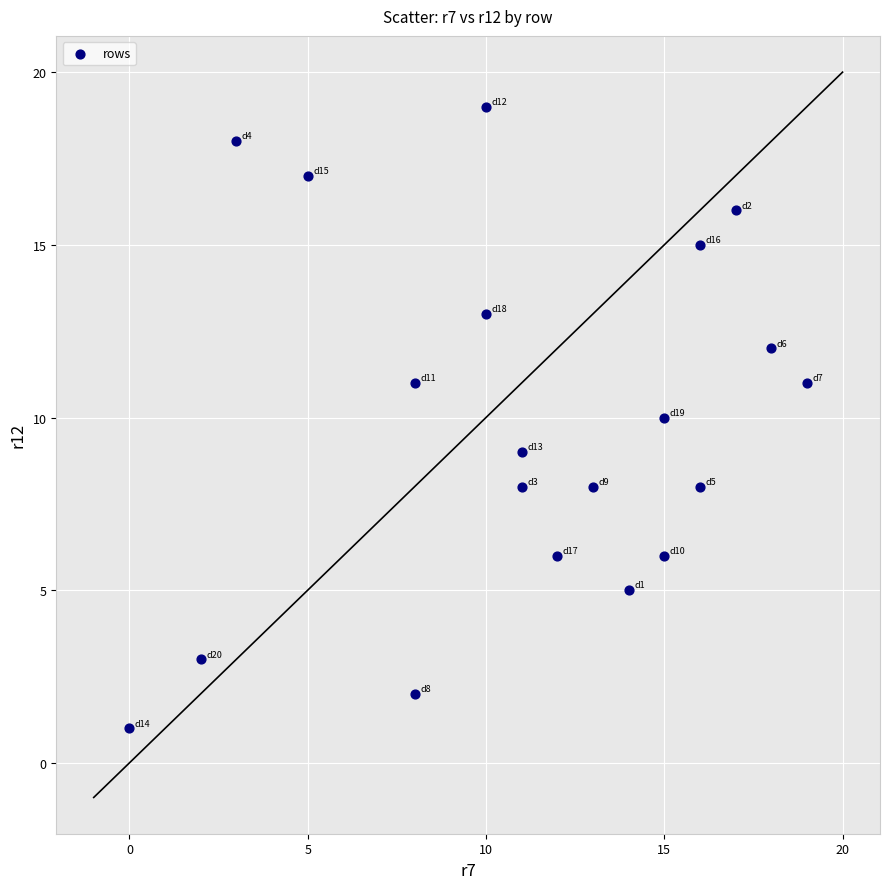

What is the range of Y values (max minus min)?

18